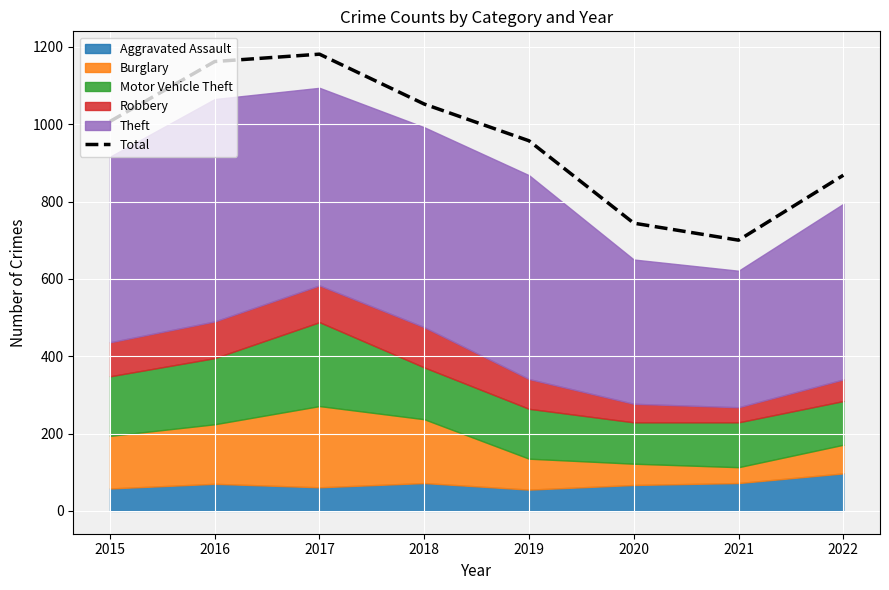

Rank the categories by value from highest to lowest.

2017, 2016, 2018, 2015, 2019, 2022, 2020, 2021